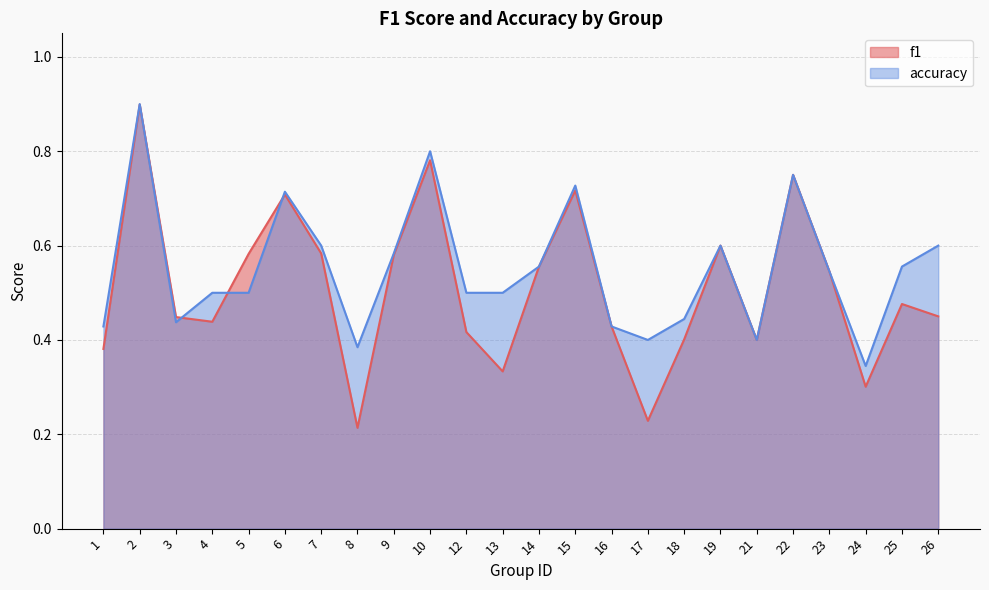

What is the approximate value of f1 at 6?

0.7